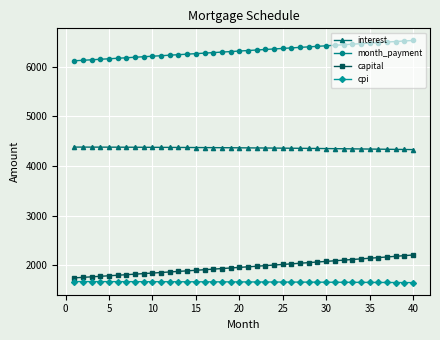

What is the value of the capital point at the 36th from the left?

2151.3